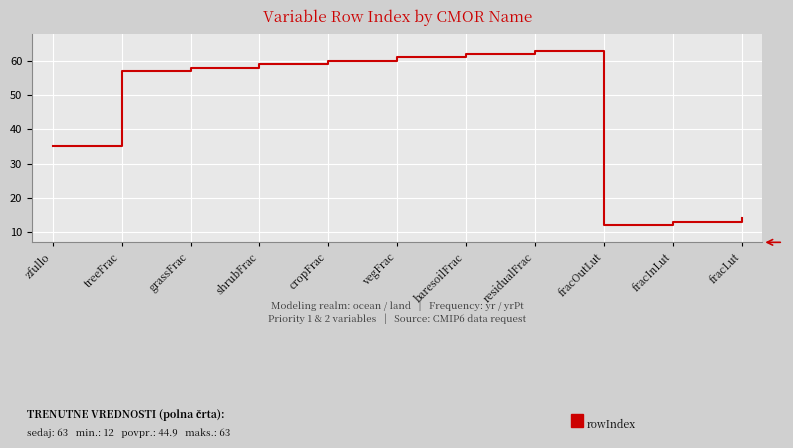

What is the difference between the maximum and minimum values?

51